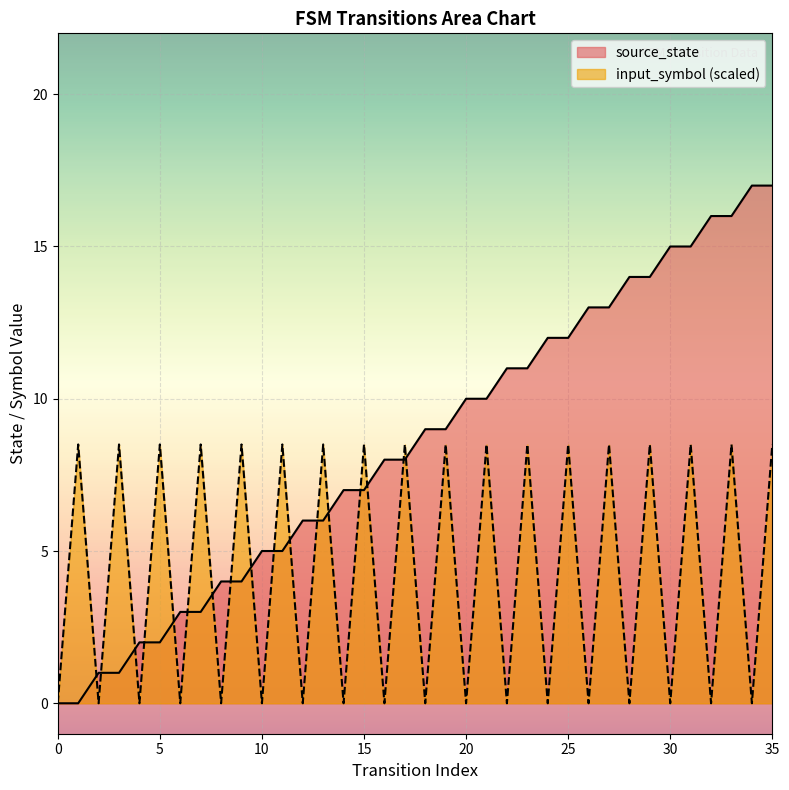

Reading left to right, extract all data points from this chart.

source_state: 0=0.0	1=0.0	2=1.0	3=1.0	4=2.0	5=2.0	6=3.0	7=3.0	8=4.0	9=4.0	10=5.0	11=5.0	12=6.0	13=6.0	14=7.0	15=7.0	16=8.0	17=8.0	18=9.0	19=9.0	20=10.0	21=10.0	22=11.0	23=11.0	24=12.0	25=12.0	26=13.0	27=13.0	28=14.0	29=14.0	30=15.0	31=15.0	32=16.0	33=16.0	34=17.0	35=17.0
input_symbol: 0=0.0	1=8.5	2=0.0	3=8.5	4=0.0	5=8.5	6=0.0	7=8.5	8=0.0	9=8.5	10=0.0	11=8.5	12=0.0	13=8.5	14=0.0	15=8.5	16=0.0	17=8.5	18=0.0	19=8.5	20=0.0	21=8.5	22=0.0	23=8.5	24=0.0	25=8.5	26=0.0	27=8.5	28=0.0	29=8.5	30=0.0	31=8.5	32=0.0	33=8.5	34=0.0	35=8.5